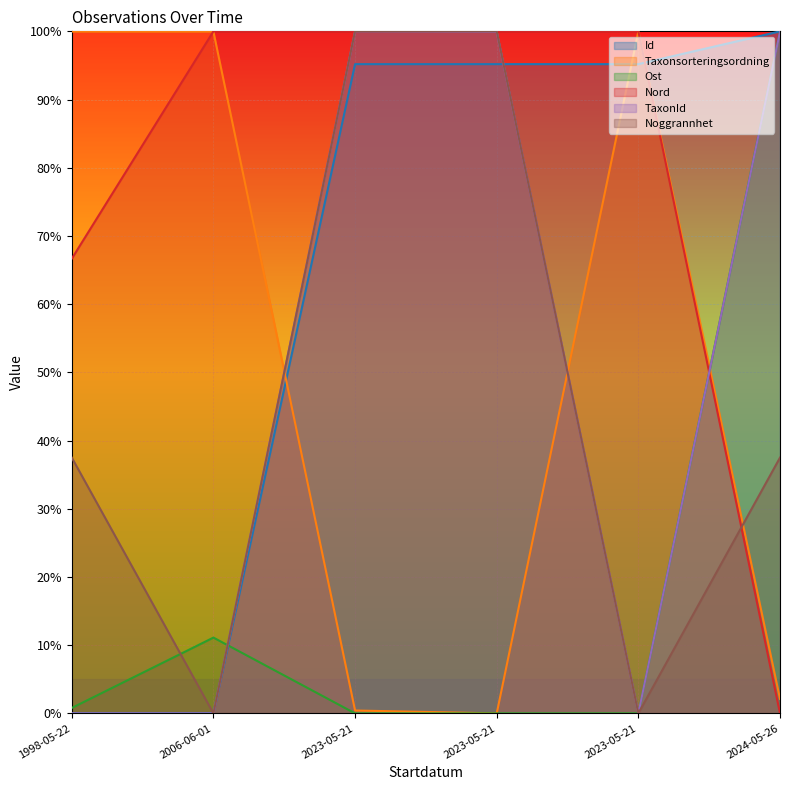

What is the highest value of the Id series?

100.0